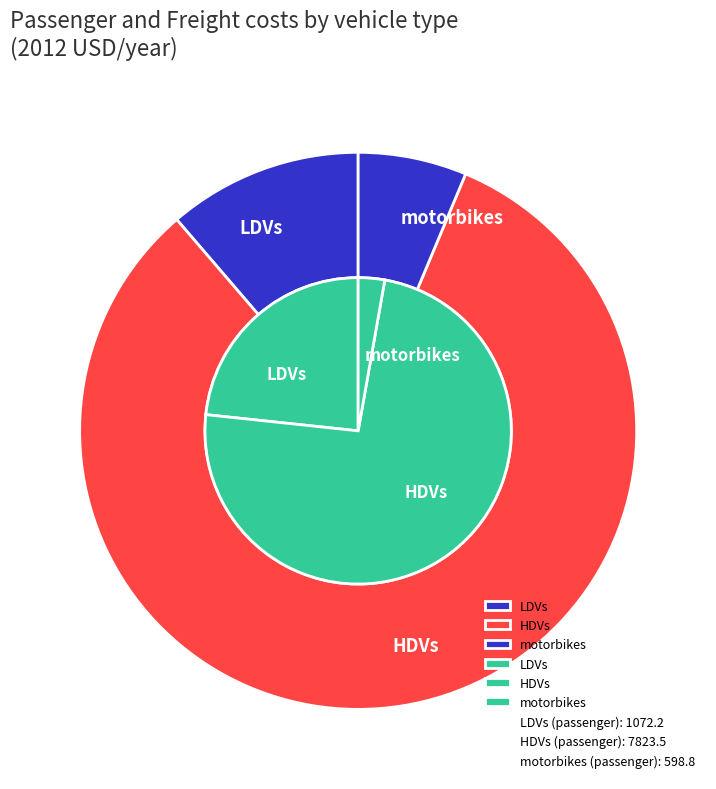

To the nearest percent, what is the average slice percentage?

33%